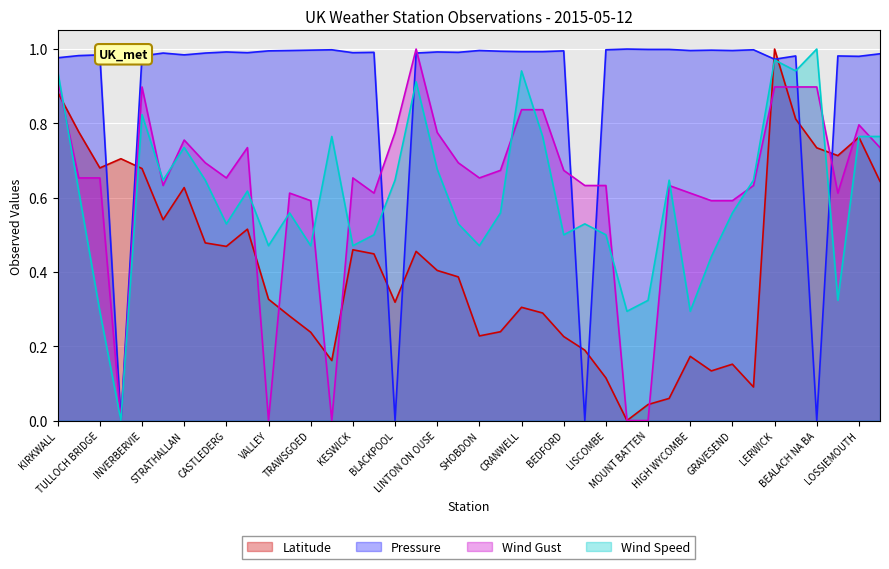

Reading left to right, extract all data points from this chart.

Latitude: KIRKWALL=0.9	AULTBEA=0.8	TULLOCH BRIDGE=0.7	CAIRNGORM=0.7	INVERBERVIE=0.7	MACHRIHANISH=0.5	STRATHALLAN=0.6	DUNDRENNAN=0.5	CASTLEDERG=0.5	BALLYPATRICK=0.5	VALLEY=0.3	ABERDARON=0.3	TRAWSGOED=0.2	MUMBLES HEAD=0.2	KESWICK=0.5	SHAP=0.4	BLACKPOOL=0.3	LOFTUS=0.5	LINTON ON OUSE=0.4	LECONFIELD=0.4	SHOBDON=0.2	CHURCH LAWFORD=0.2	CRANWELL=0.3	HOLBEACH=0.3	BEDFORD=0.2	WALTON-ON-THE-NAZE=0.2	LISCOMBE=0.1	SCILLY ST MARYS=0.0	MOUNT BATTEN=0.0	ISLE OF PORTLAND=0.1	HIGH WYCOMBE=0.2	FARNBOROUGH=0.1	GRAVESEND=0.2	SHOREHAM=0.1	LERWICK=1.0	STORNOWAY=0.8	BEALACH NA BA=0.7	AVIEMORE=0.7	LOSSIEMOUTH=0.8	TIREE=0.6
Pressure: KIRKWALL=1.0	AULTBEA=1.0	TULLOCH BRIDGE=1.0	CAIRNGORM=0.0	INVERBERVIE=1.0	MACHRIHANISH=1.0	STRATHALLAN=1.0	DUNDRENNAN=1.0	CASTLEDERG=1.0	BALLYPATRICK=1.0	VALLEY=1.0	ABERDARON=1.0	TRAWSGOED=1.0	MUMBLES HEAD=1.0	KESWICK=1.0	SHAP=1.0	BLACKPOOL=0.0	LOFTUS=1.0	LINTON ON OUSE=1.0	LECONFIELD=1.0	SHOBDON=1.0	CHURCH LAWFORD=1.0	CRANWELL=1.0	HOLBEACH=1.0	BEDFORD=1.0	WALTON-ON-THE-NAZE=0.0	LISCOMBE=1.0	SCILLY ST MARYS=1.0	MOUNT BATTEN=1.0	ISLE OF PORTLAND=1.0	HIGH WYCOMBE=1.0	FARNBOROUGH=1.0	GRAVESEND=1.0	SHOREHAM=1.0	LERWICK=1.0	STORNOWAY=1.0	BEALACH NA BA=0.0	AVIEMORE=1.0	LOSSIEMOUTH=1.0	TIREE=1.0
Wind Gust: KIRKWALL=0.9	AULTBEA=0.7	TULLOCH BRIDGE=0.7	CAIRNGORM=0.0	INVERBERVIE=0.9	MACHRIHANISH=0.6	STRATHALLAN=0.8	DUNDRENNAN=0.7	CASTLEDERG=0.7	BALLYPATRICK=0.7	VALLEY=0.0	ABERDARON=0.6	TRAWSGOED=0.6	MUMBLES HEAD=0.0	KESWICK=0.7	SHAP=0.6	BLACKPOOL=0.8	LOFTUS=1.0	LINTON ON OUSE=0.8	LECONFIELD=0.7	SHOBDON=0.7	CHURCH LAWFORD=0.7	CRANWELL=0.8	HOLBEACH=0.8	BEDFORD=0.7	WALTON-ON-THE-NAZE=0.6	LISCOMBE=0.6	SCILLY ST MARYS=0.0	MOUNT BATTEN=0.0	ISLE OF PORTLAND=0.6	HIGH WYCOMBE=0.6	FARNBOROUGH=0.6	GRAVESEND=0.6	SHOREHAM=0.6	LERWICK=0.9	STORNOWAY=0.9	BEALACH NA BA=0.9	AVIEMORE=0.6	LOSSIEMOUTH=0.8	TIREE=0.7
Wind Speed: KIRKWALL=0.9	AULTBEA=0.6	TULLOCH BRIDGE=0.3	CAIRNGORM=0.0	INVERBERVIE=0.8	MACHRIHANISH=0.6	STRATHALLAN=0.7	DUNDRENNAN=0.6	CASTLEDERG=0.5	BALLYPATRICK=0.6	VALLEY=0.5	ABERDARON=0.6	TRAWSGOED=0.5	MUMBLES HEAD=0.8	KESWICK=0.5	SHAP=0.5	BLACKPOOL=0.6	LOFTUS=0.9	LINTON ON OUSE=0.7	LECONFIELD=0.5	SHOBDON=0.5	CHURCH LAWFORD=0.6	CRANWELL=0.9	HOLBEACH=0.8	BEDFORD=0.5	WALTON-ON-THE-NAZE=0.5	LISCOMBE=0.5	SCILLY ST MARYS=0.3	MOUNT BATTEN=0.3	ISLE OF PORTLAND=0.6	HIGH WYCOMBE=0.3	FARNBOROUGH=0.4	GRAVESEND=0.6	SHOREHAM=0.6	LERWICK=1.0	STORNOWAY=0.9	BEALACH NA BA=1.0	AVIEMORE=0.3	LOSSIEMOUTH=0.8	TIREE=0.8